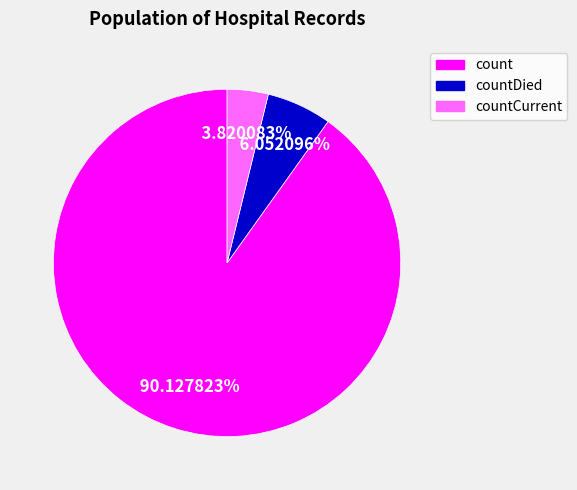

Count the number of slices in the pie.

3